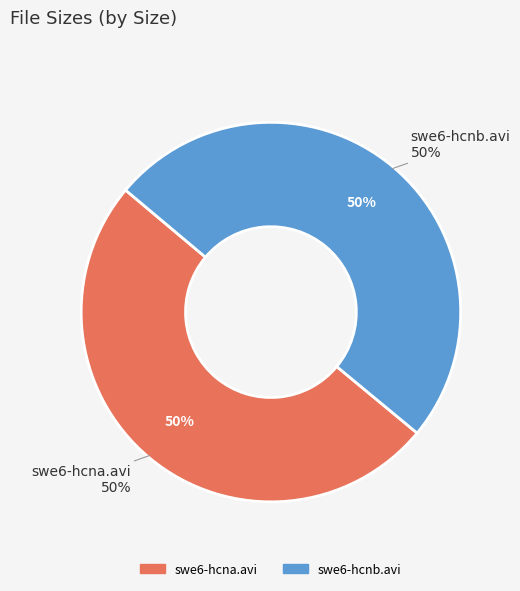

To the nearest percent, what portion does swe6-hcnb.avi represent?

50%